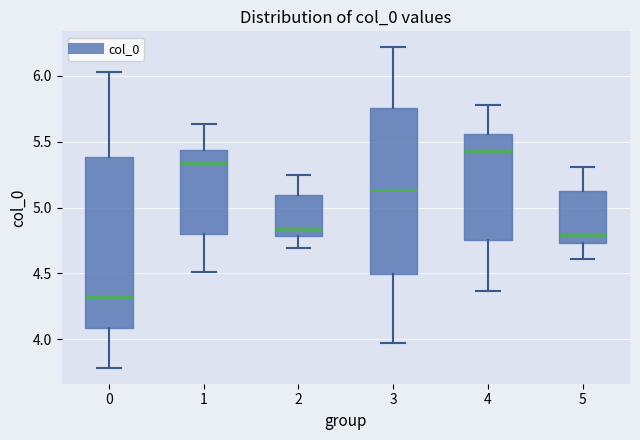

Reading left to right, read every box against the y-axis: the position of its median line, the range the box covers, and the ends of its whiskers. The values are not printed on the chart, so give them approximately, as read against the axis.

0: median 4.30, box 4.10 to 5.40, whiskers 3.80 to 6.05
1: median 5.35, box 4.80 to 5.45, whiskers 4.50 to 5.65
2: median 4.85, box 4.80 to 5.10, whiskers 4.70 to 5.25
3: median 5.15, box 4.50 to 5.75, whiskers 3.95 to 6.20
4: median 5.45, box 4.75 to 5.55, whiskers 4.35 to 5.80
5: median 4.80, box 4.75 to 5.10, whiskers 4.60 to 5.30